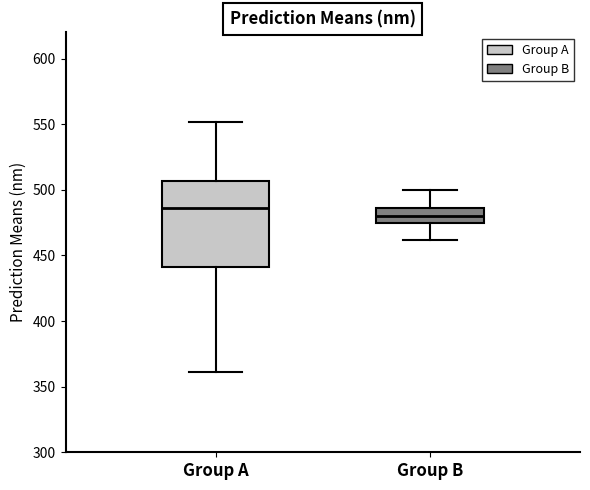

Which box's median line is the highest?

Group A